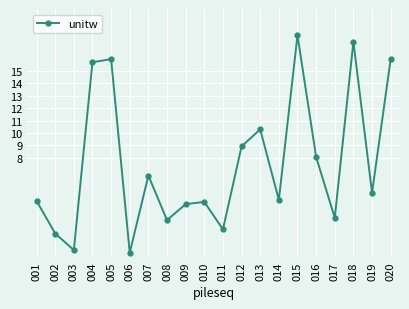

How many points are lower than both their immediate neighbors (excluding endpoints)?

7